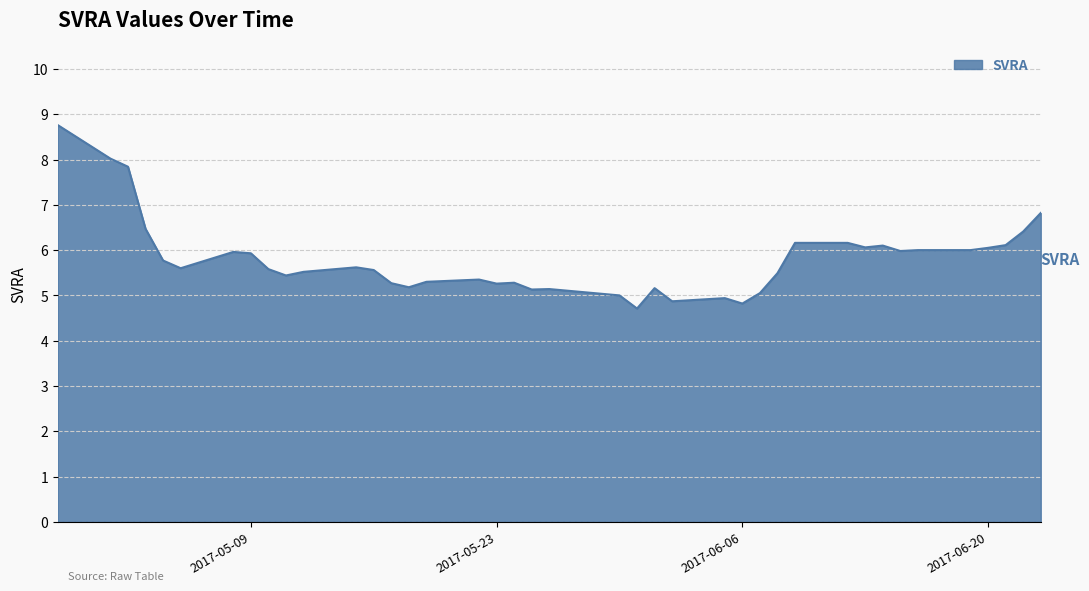

How many lines are shown in the chart?

1